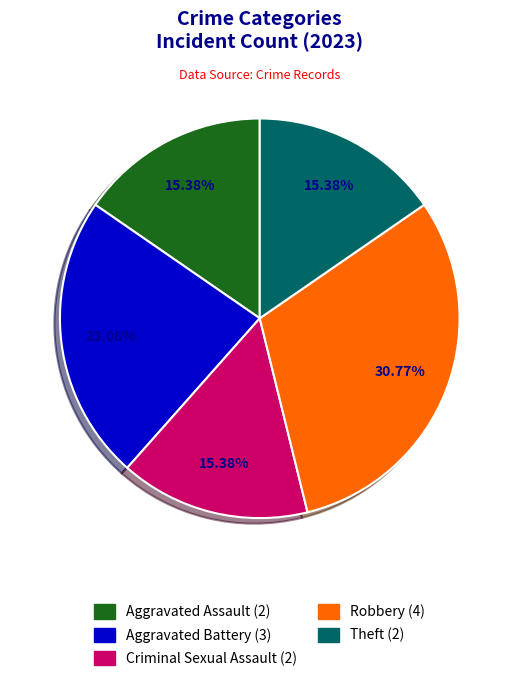

Approximately how many times larger is the value at Theft compared to Robbery?

0.5